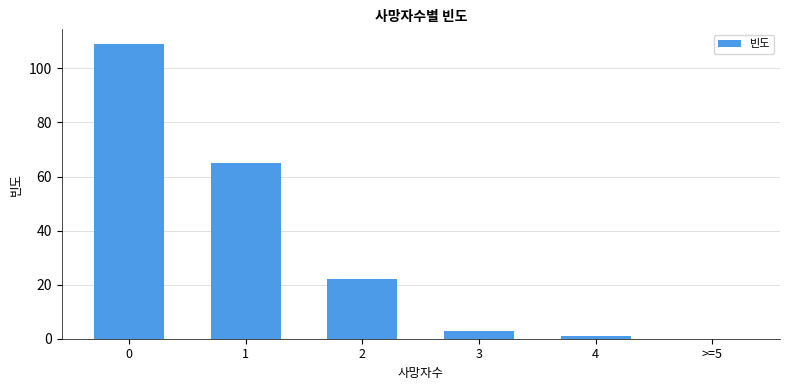

Reading right to left, what are all the values shown in this chart?

>=5=0	4=1	3=3	2=22	1=65	0=109